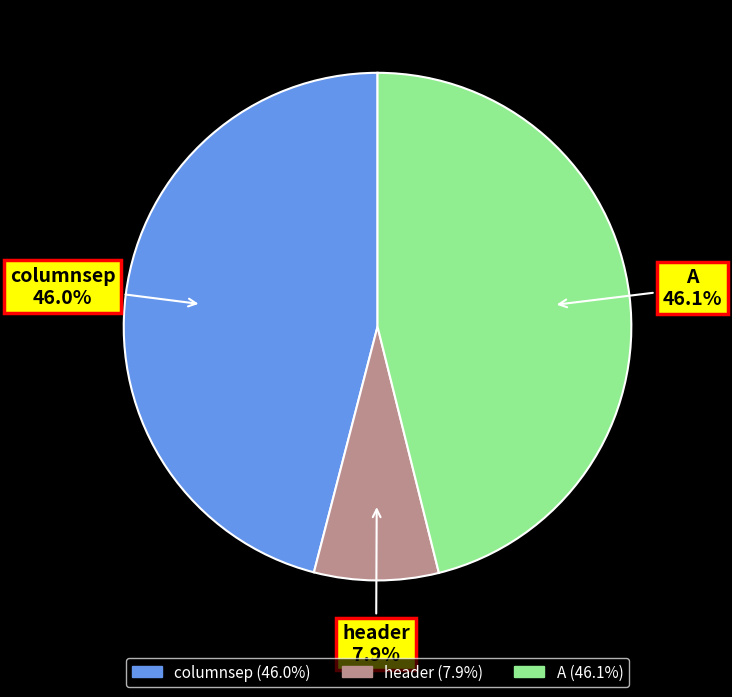

What is the ratio of the value at A to the value at header?

5.8